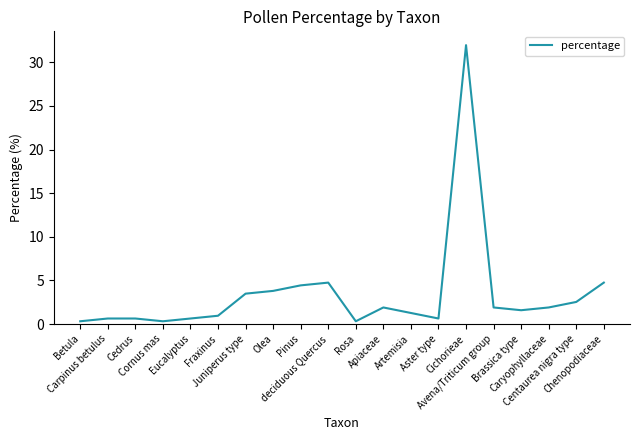

The value at Pinus is 6.6. True or false?

False